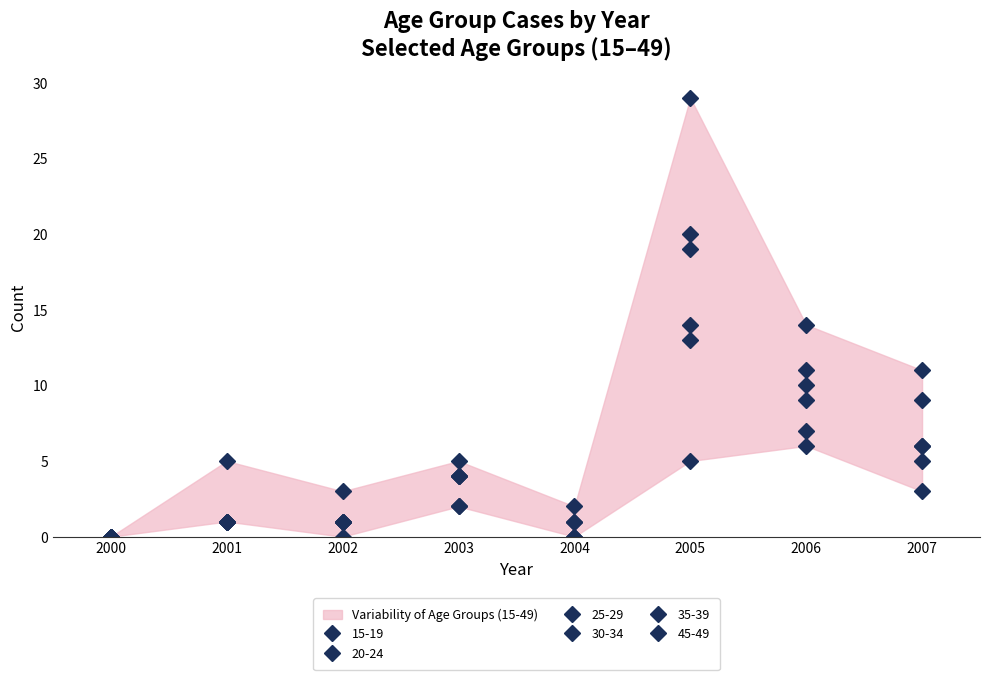

Rank the categories by 20-24 value from highest to lowest.

2005, 2007, 2006, 2003, 2002, 2001, 2004, 2000